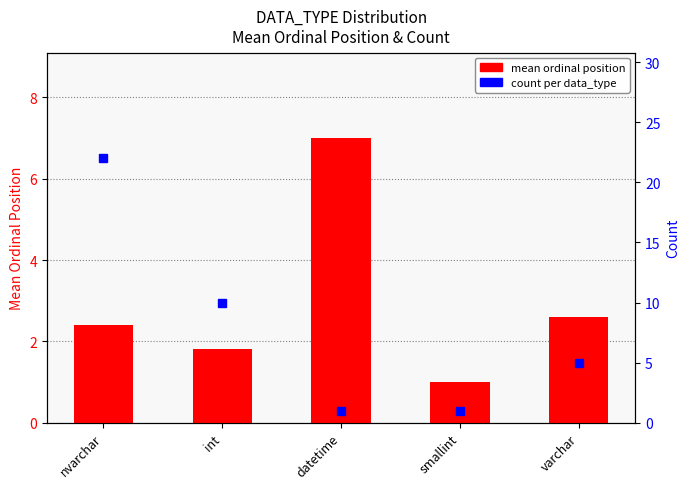

What is the value of the mean ordinal position bar at the 1st from the left?

2.4